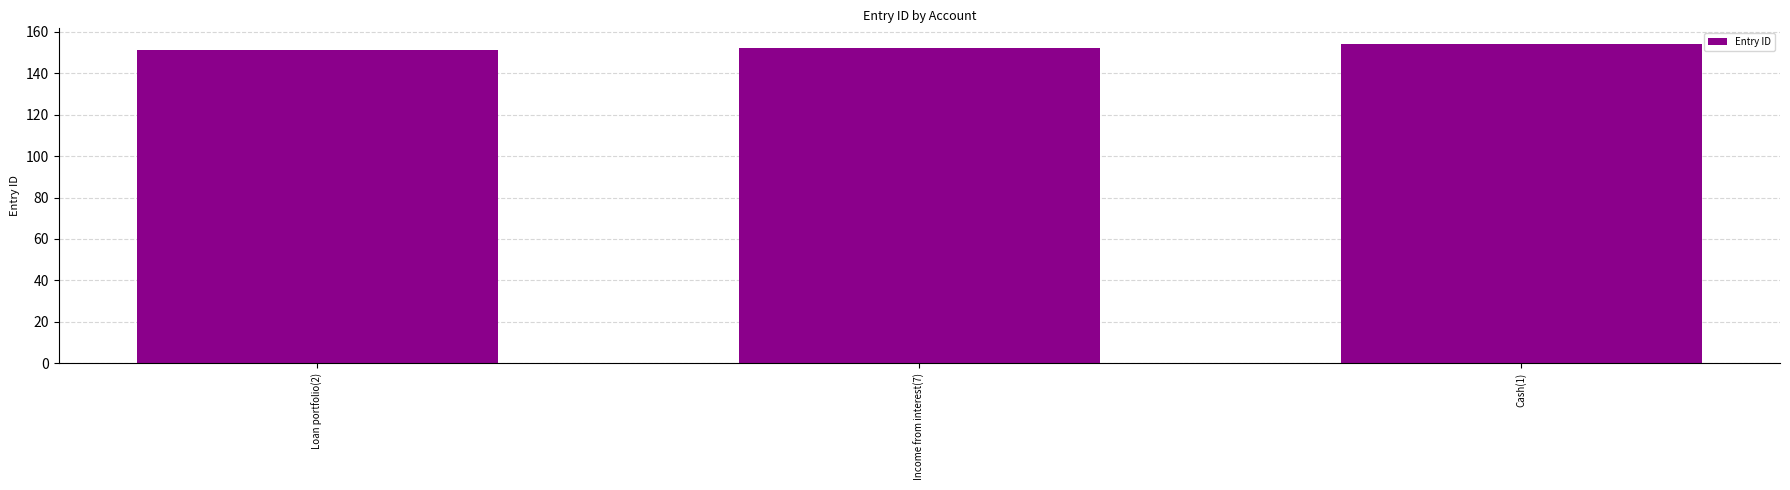

What is the greatest value displayed?

154